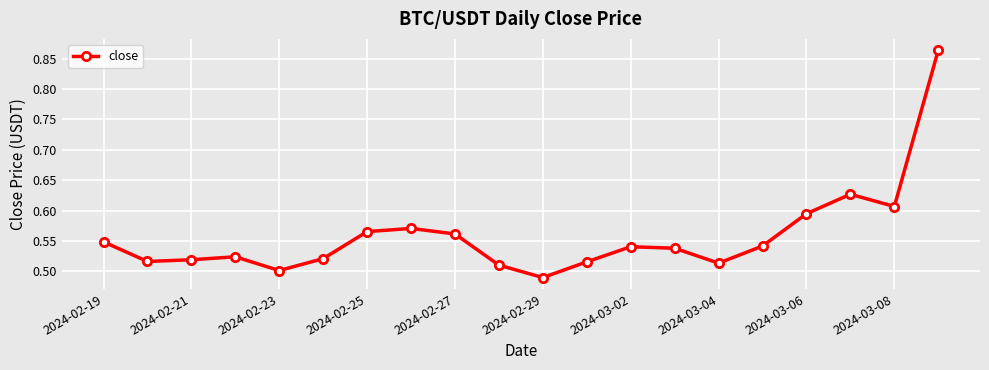

True or false: the data has more than 0 interior local peaks.

True